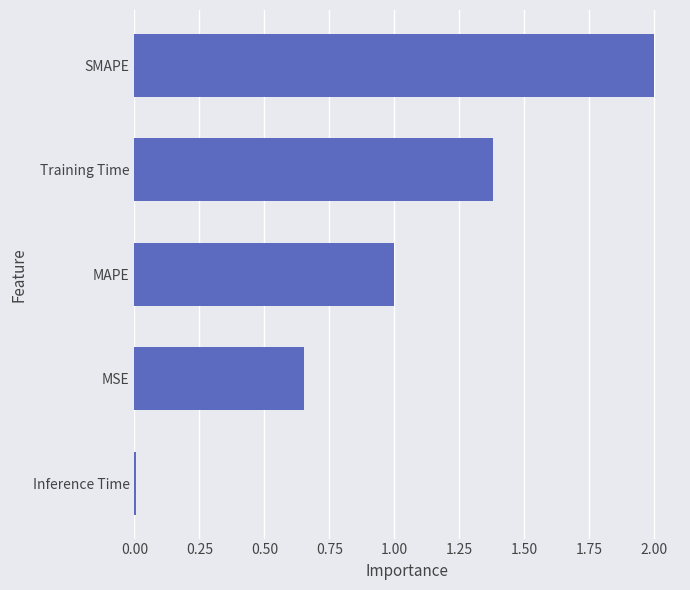

Count the number of data series in this chart.

1